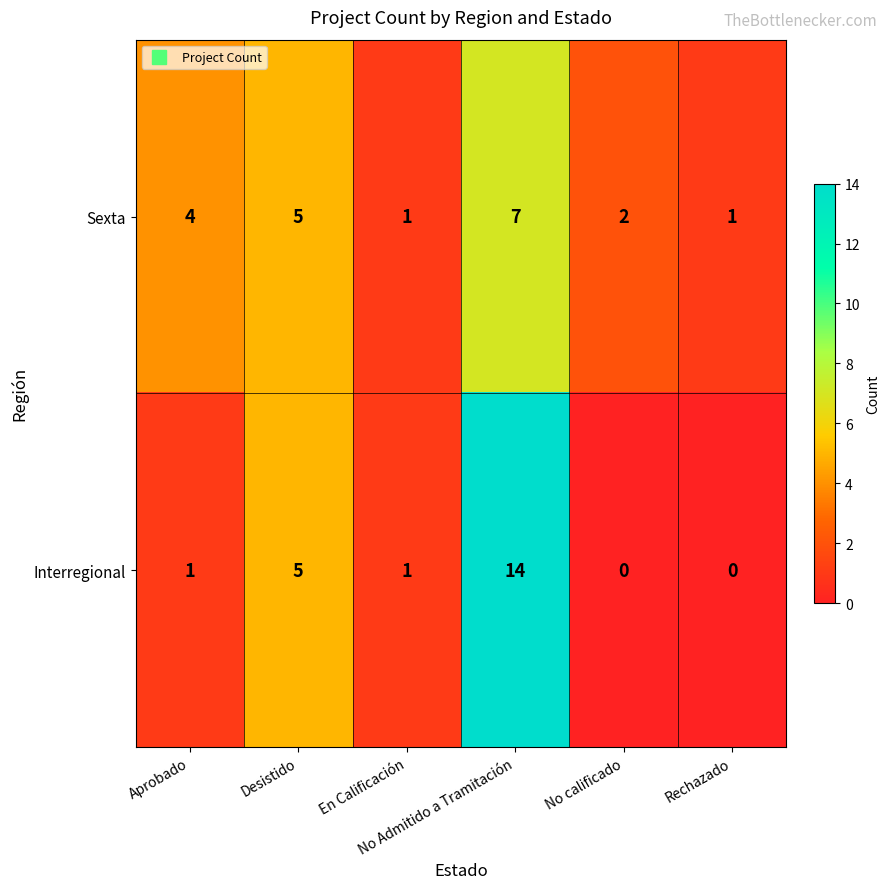

How many values in the Sexta series are below 4?

3